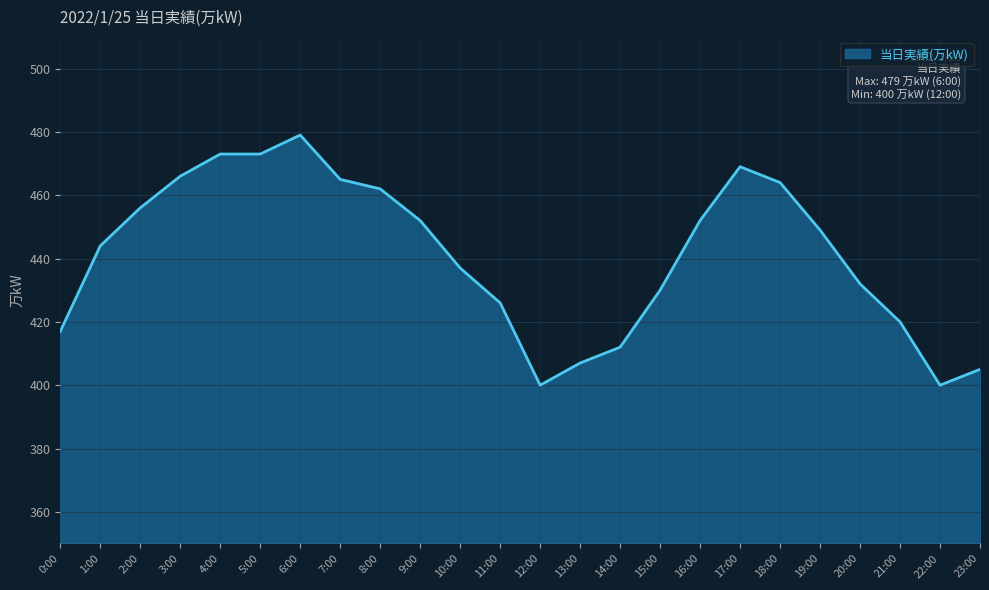

Reading left to right, list all the values displayed in this chart.

0:00=417	1:00=444	2:00=456	3:00=466	4:00=473	5:00=473	6:00=479	7:00=465	8:00=462	9:00=452	10:00=437	11:00=426	12:00=400	13:00=407	14:00=412	15:00=430	16:00=452	17:00=469	18:00=464	19:00=449	20:00=432	21:00=420	22:00=400	23:00=405